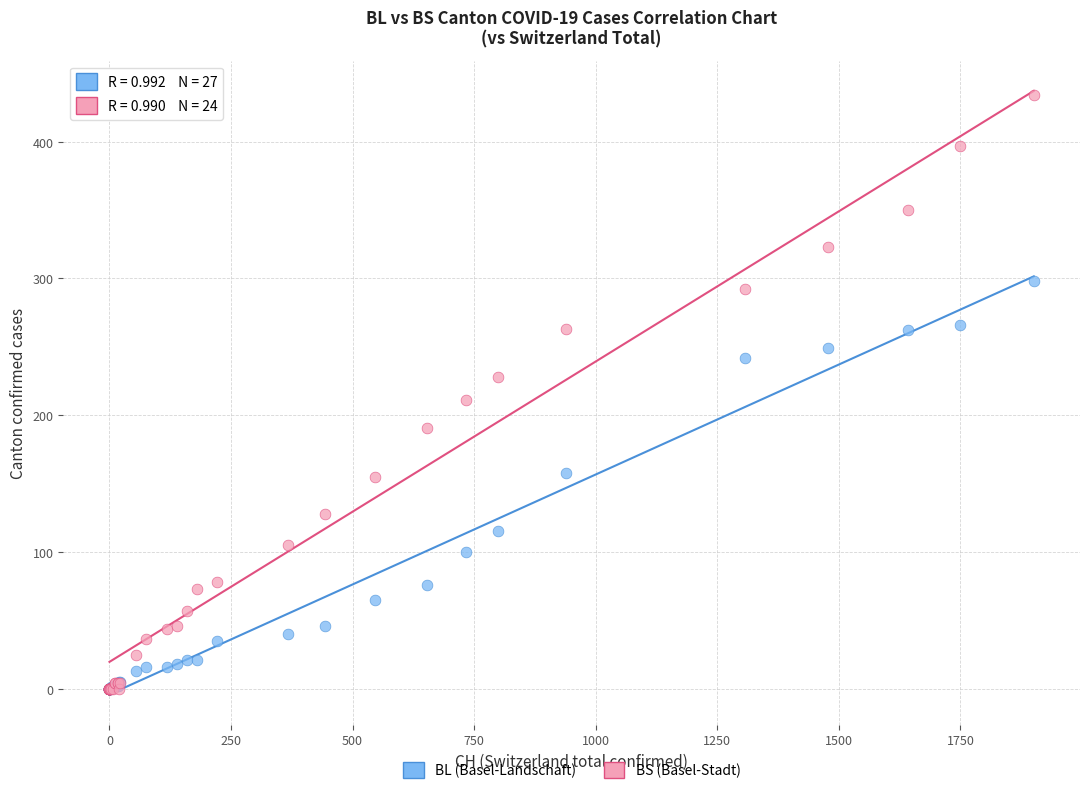

In the BS (Basel-Stadt) series, what Y value is closest to 217?

211